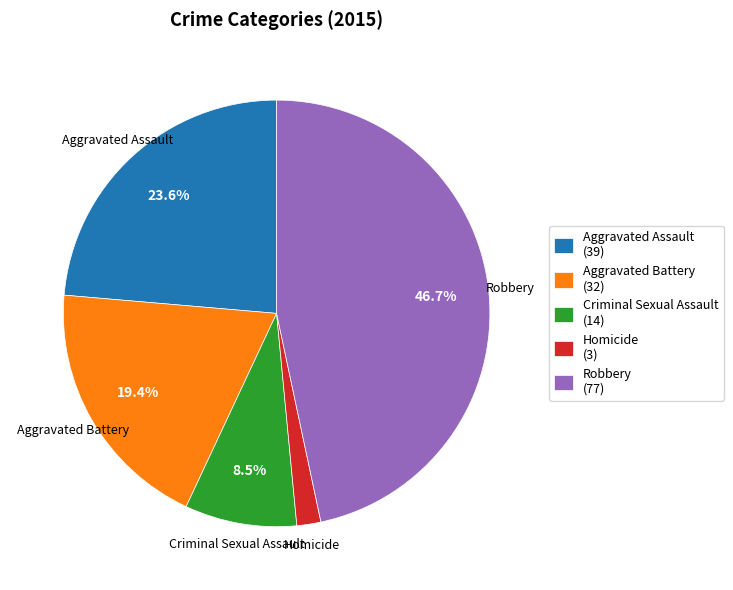

Is it true that Aggravated Assault is 15% of the pie?

False